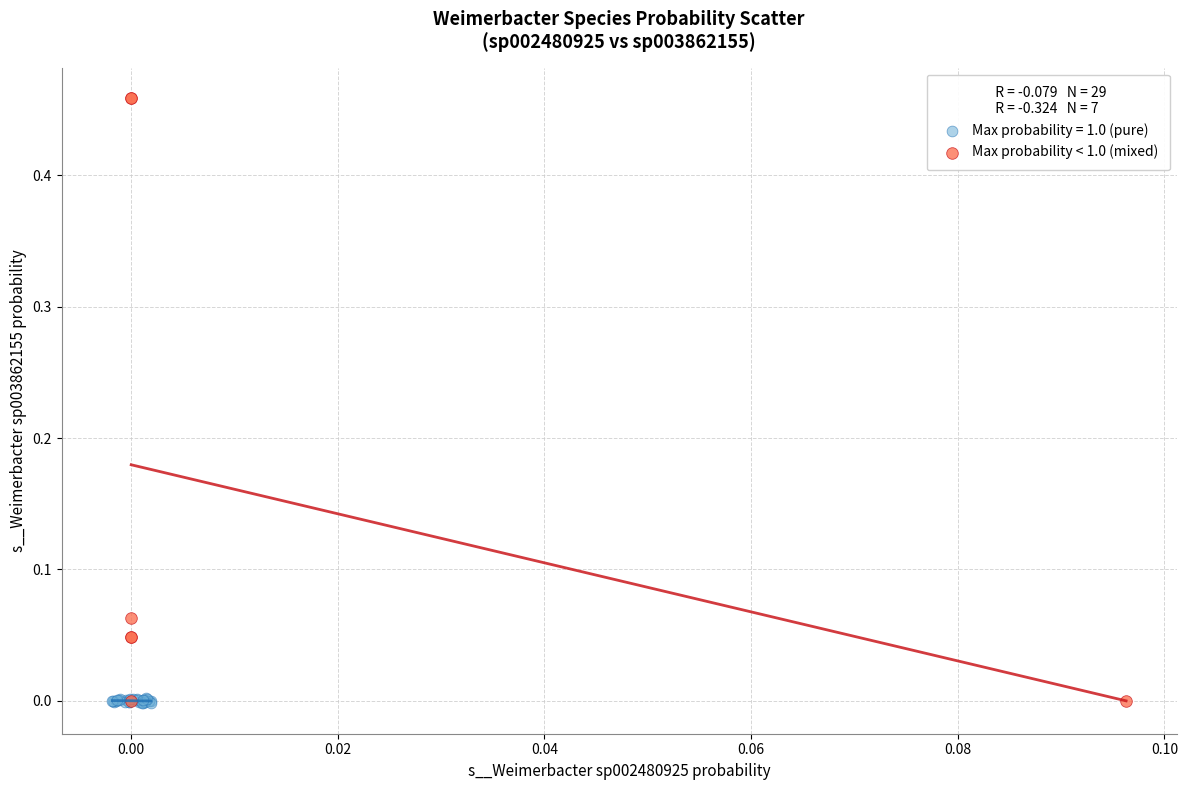

Which series has the largest Y range (max minus min)?

Max probability < 1.0 (mixed)